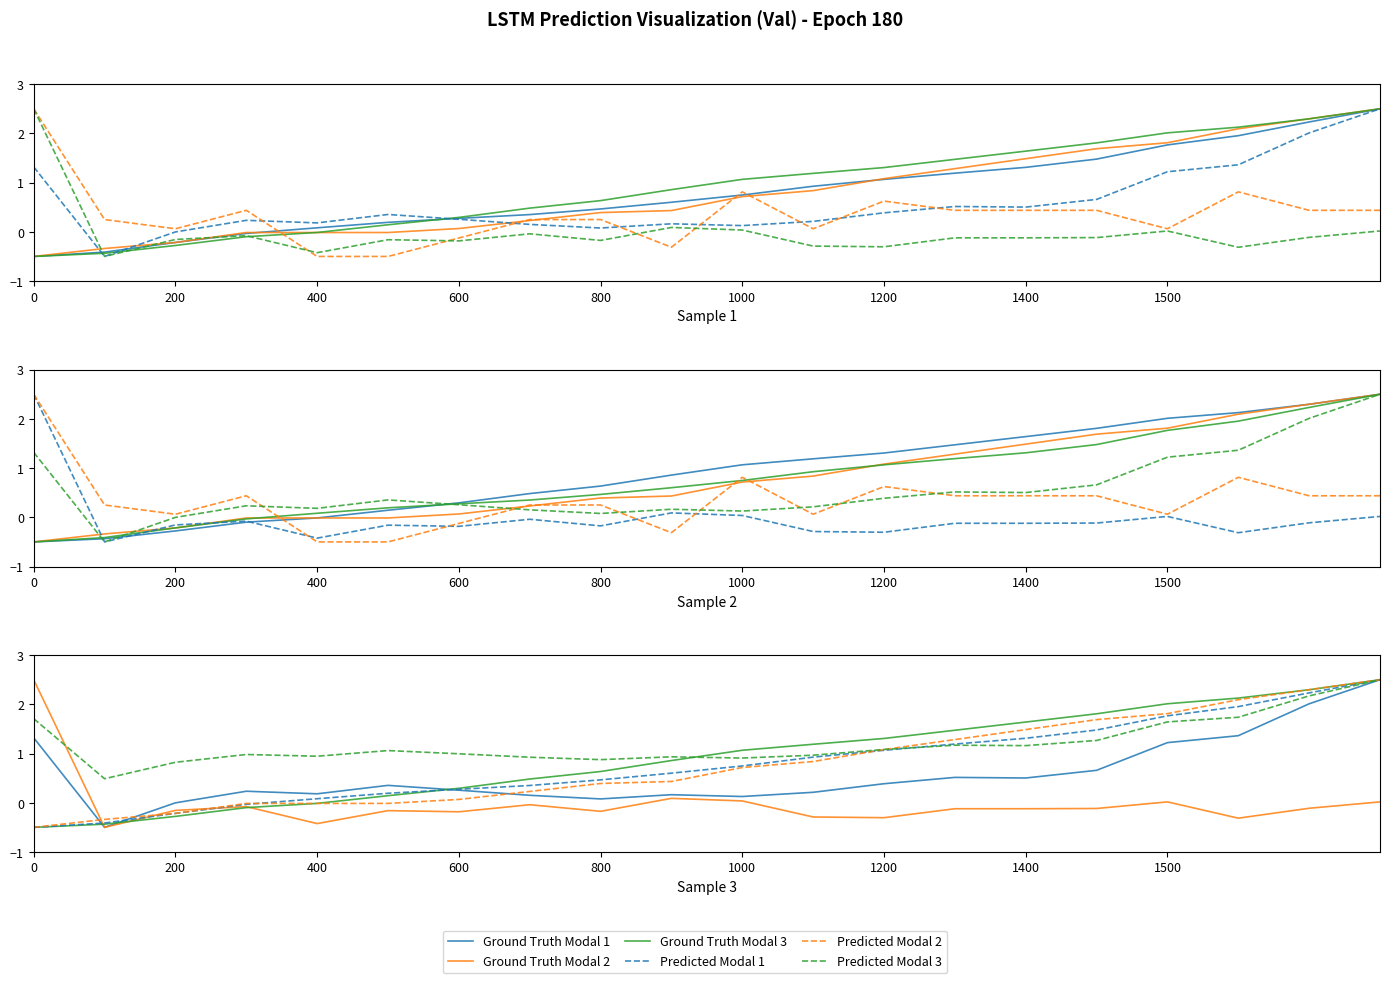

Reading left to right, what are all the values shown in this chart?

Ground Truth Modal 1: 1.3	-0.5	-0.0	0.2	0.2	0.4	0.3	0.2	0.1	0.2	0.1	0.2	0.4	0.5	0.5	0.7	1.2	1.4	2.0	2.5
Ground Truth Modal 2: 2.5	-0.5	-0.2	-0.1	-0.4	-0.2	-0.2	-0.0	-0.2	0.1	0.0	-0.3	-0.3	-0.1	-0.1	-0.1	0.0	-0.3	-0.1	0.0
Ground Truth Modal 3: -0.5	-0.4	-0.3	-0.1	-0.0	0.1	0.3	0.5	0.6	0.9	1.1	1.2	1.3	1.5	1.6	1.8	2.0	2.1	2.3	2.5
Predicted Modal 1: -0.5	-0.4	-0.2	-0.0	0.1	0.2	0.3	0.4	0.5	0.6	0.7	0.9	1.1	1.2	1.3	1.5	1.8	2.0	2.2	2.5
Predicted Modal 2: -0.5	-0.3	-0.2	-0.0	-0.0	-0.0	0.1	0.2	0.4	0.4	0.7	0.8	1.1	1.3	1.5	1.7	1.8	2.1	2.3	2.5
Predicted Modal 3: 1.7	0.5	0.8	1.0	0.9	1.1	1.0	0.9	0.9	0.9	0.9	1.0	1.1	1.2	1.2	1.3	1.6	1.7	2.2	2.5